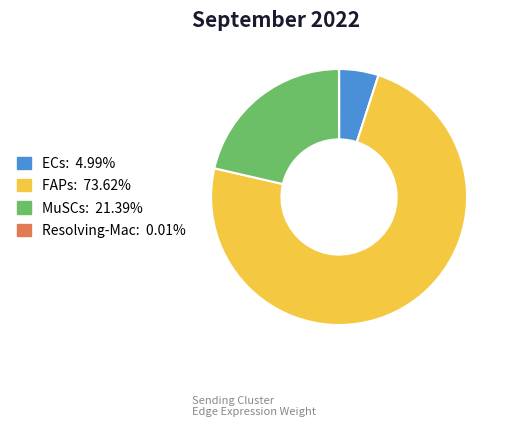

Which category has the biggest portion of the pie?

FAPs